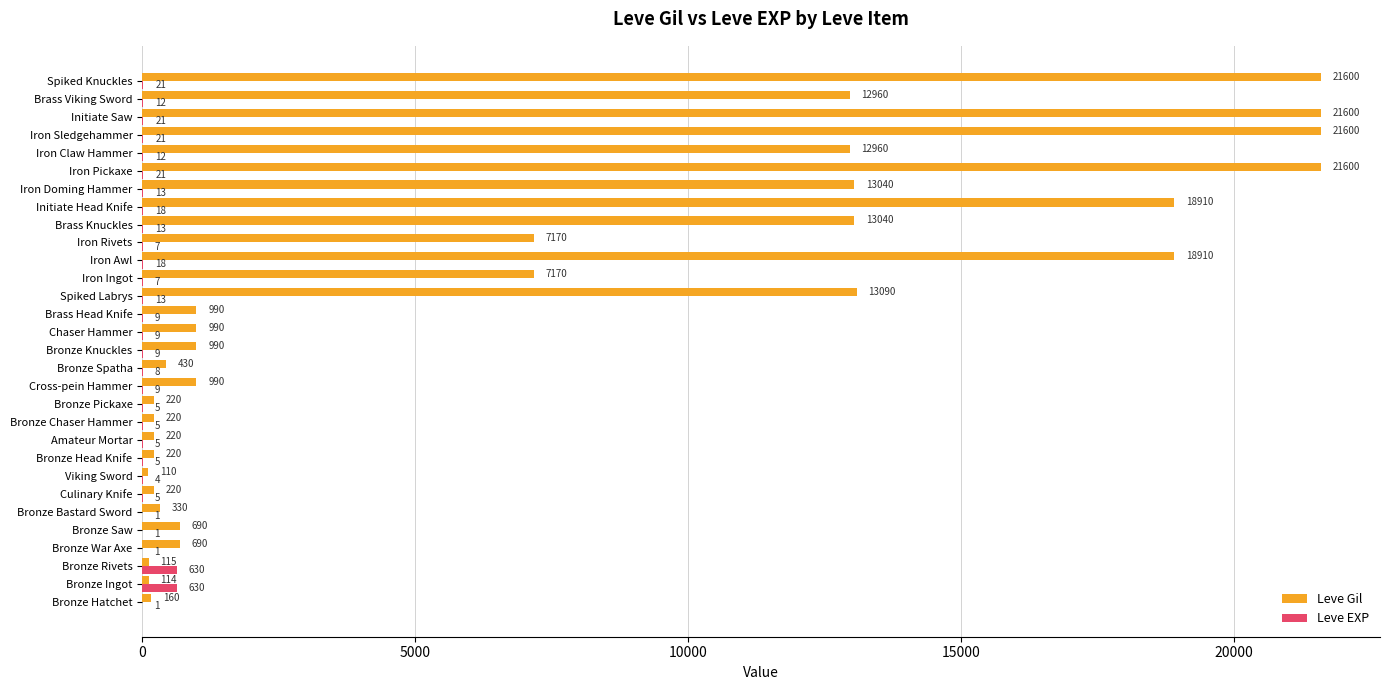

Is the value of Leve Gil at Culinary Knife greater than the value of Leve EXP at Viking Sword?

Yes